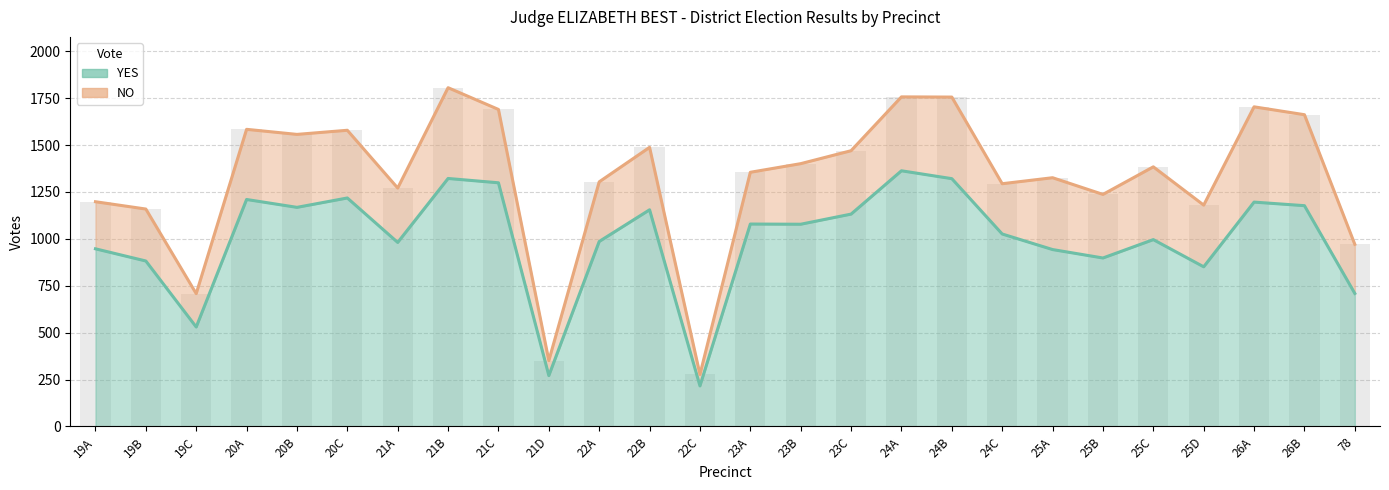

What is the value of the 21st bar from the left?

898